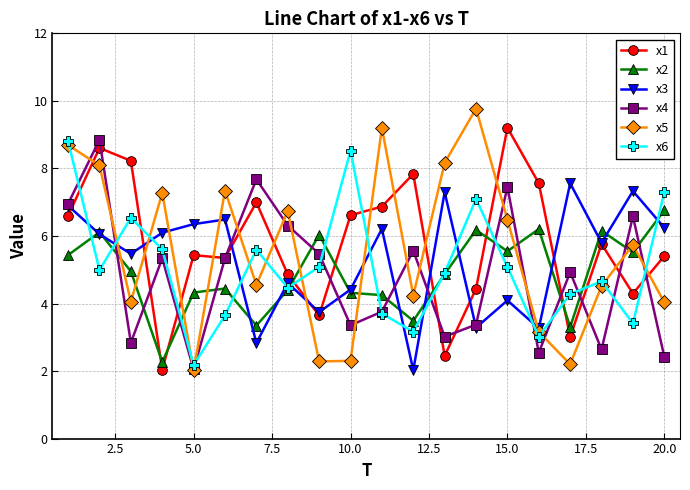

What is the value of the x6 point at the 3rd from the left?

6.5